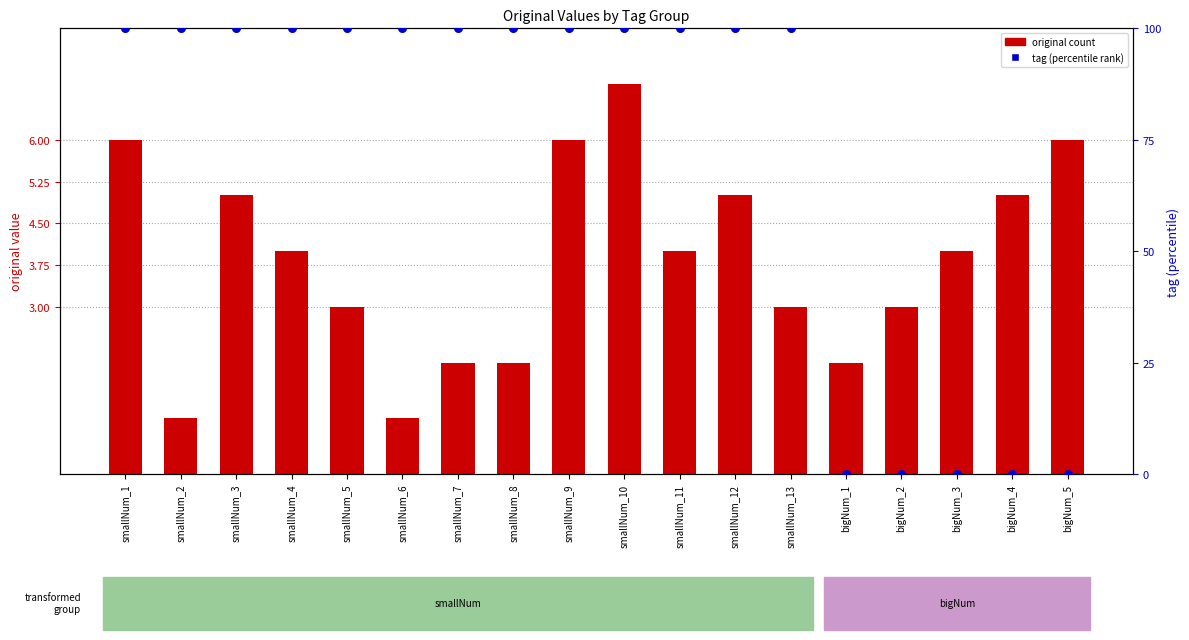

Which series has the widest spread of Y values?

tag (percentile rank)